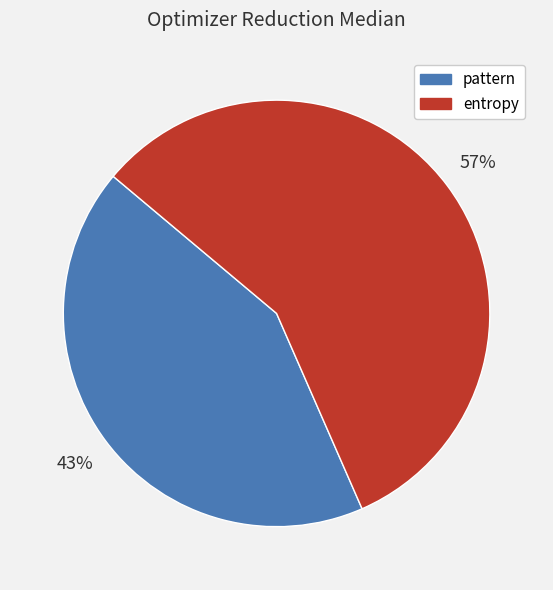

The pattern slice represents 32% of the pie. True or false?

False